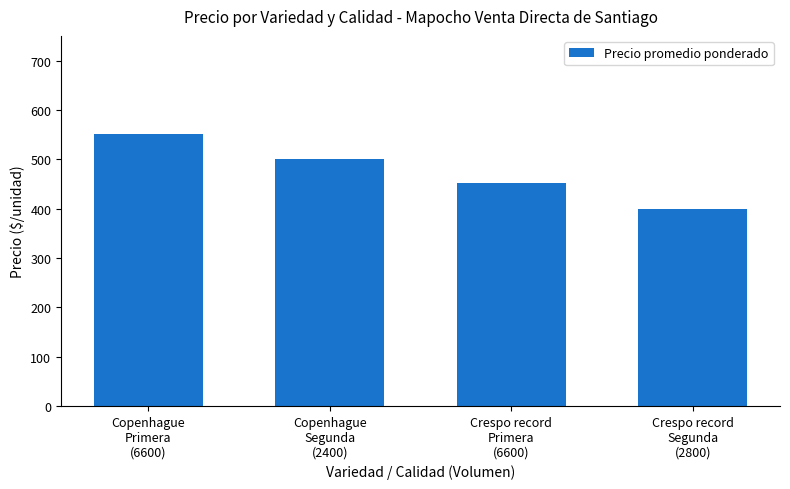

Are the bars horizontal?

No